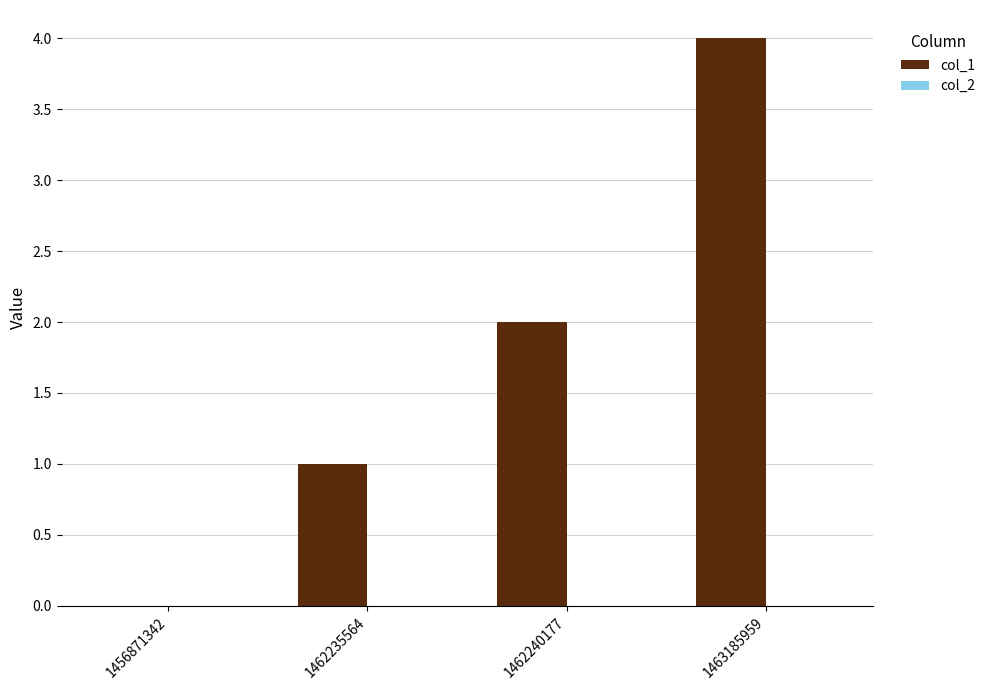

Read the value at 1463185959.

4